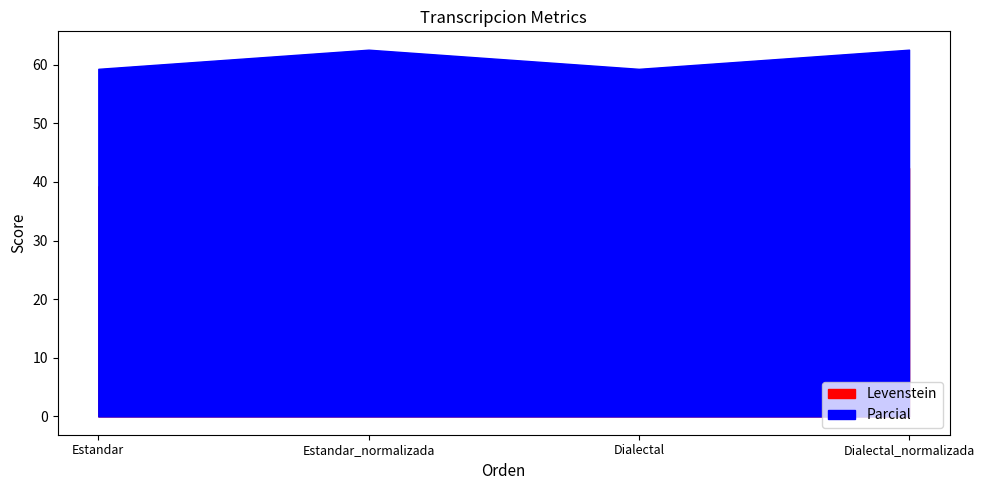

Reading right to left, what are all the values shown in this chart?

Levenstein: Dialectal_normalizada=42.4	Dialectal=39.2	Estandar_normalizada=42.4	Estandar=39.2
Parcial: Dialectal_normalizada=62.6	Dialectal=59.3	Estandar_normalizada=62.6	Estandar=59.3